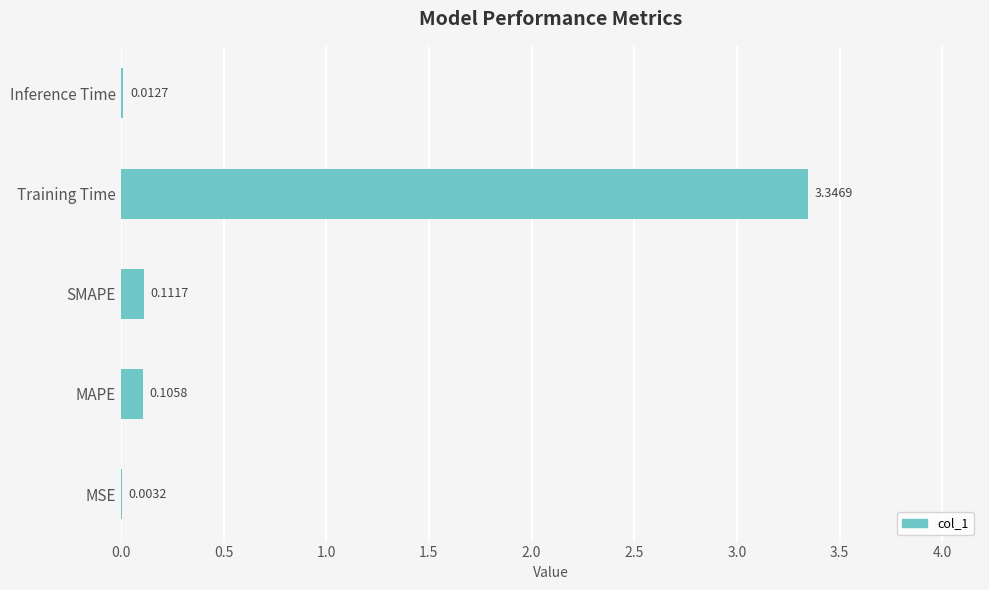

What is the sum of all values?

3.6